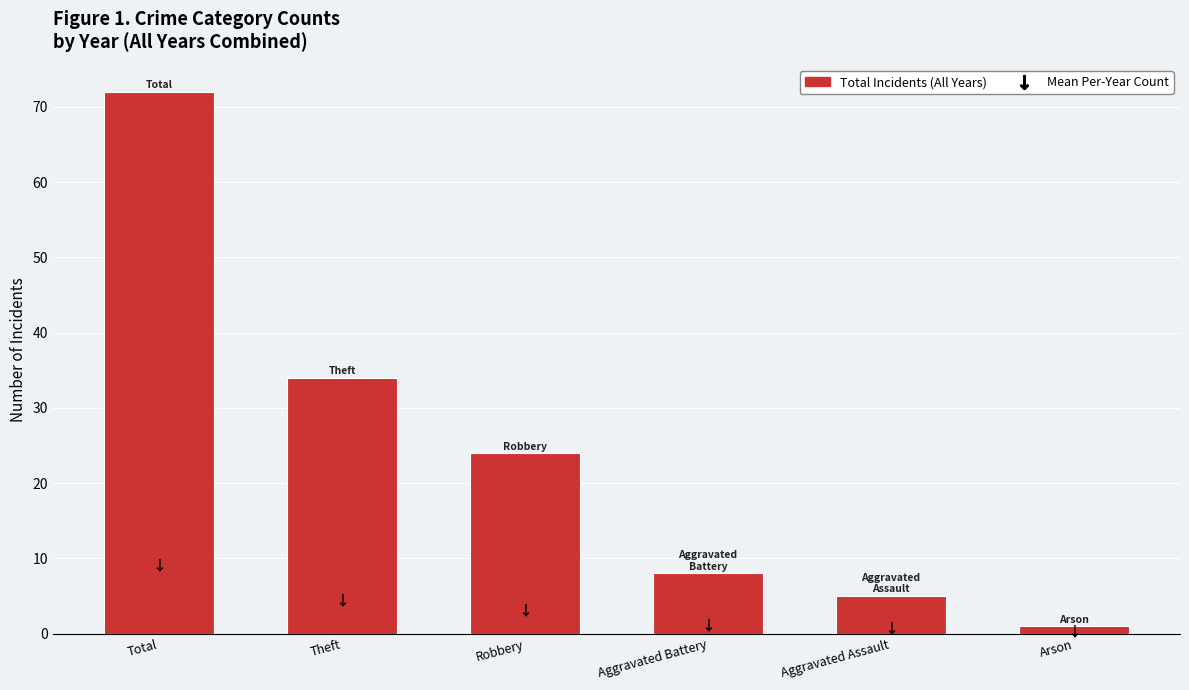

List the labels in order of value, largest first.

Total, Theft, Robbery, Aggravated Battery, Aggravated Assault, Arson